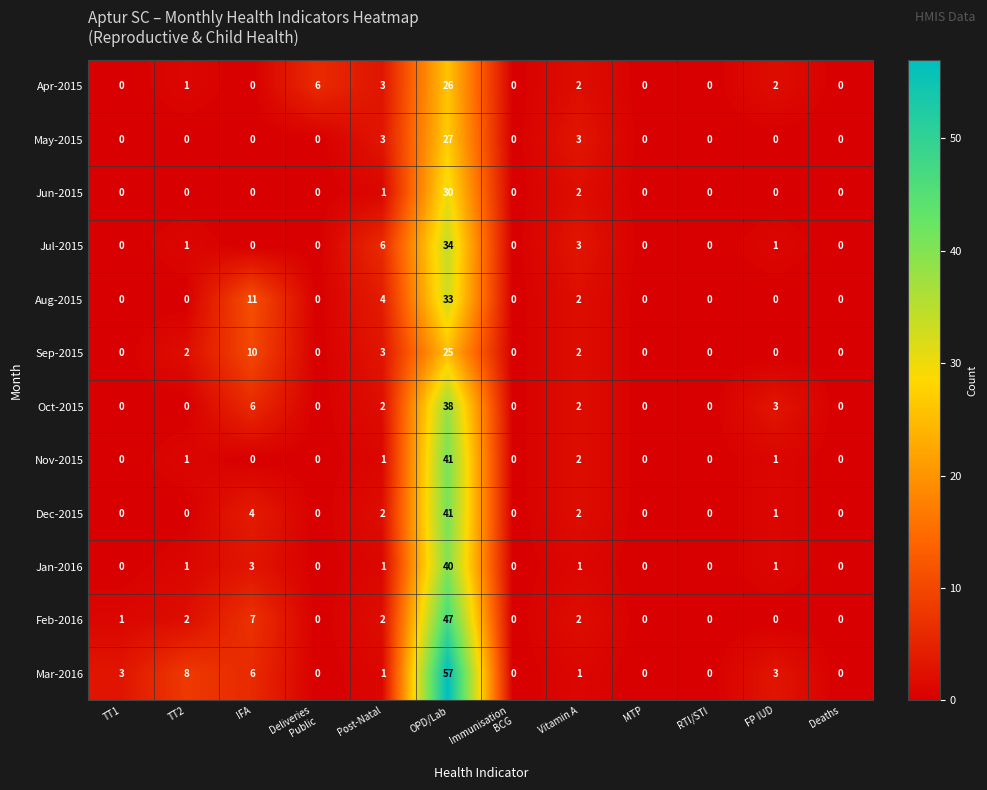

Which series has the largest range (max minus min)?

Mar-2016